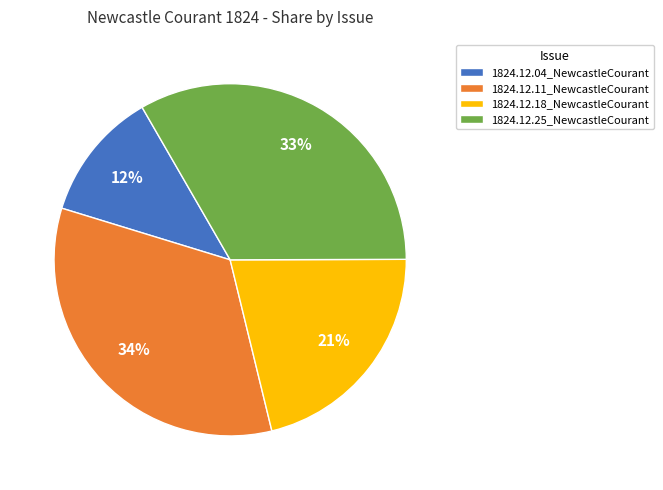

Do 1824.12.25_NewcastleCourant and 1824.12.11_NewcastleCourant together represent more than half of the pie?

Yes